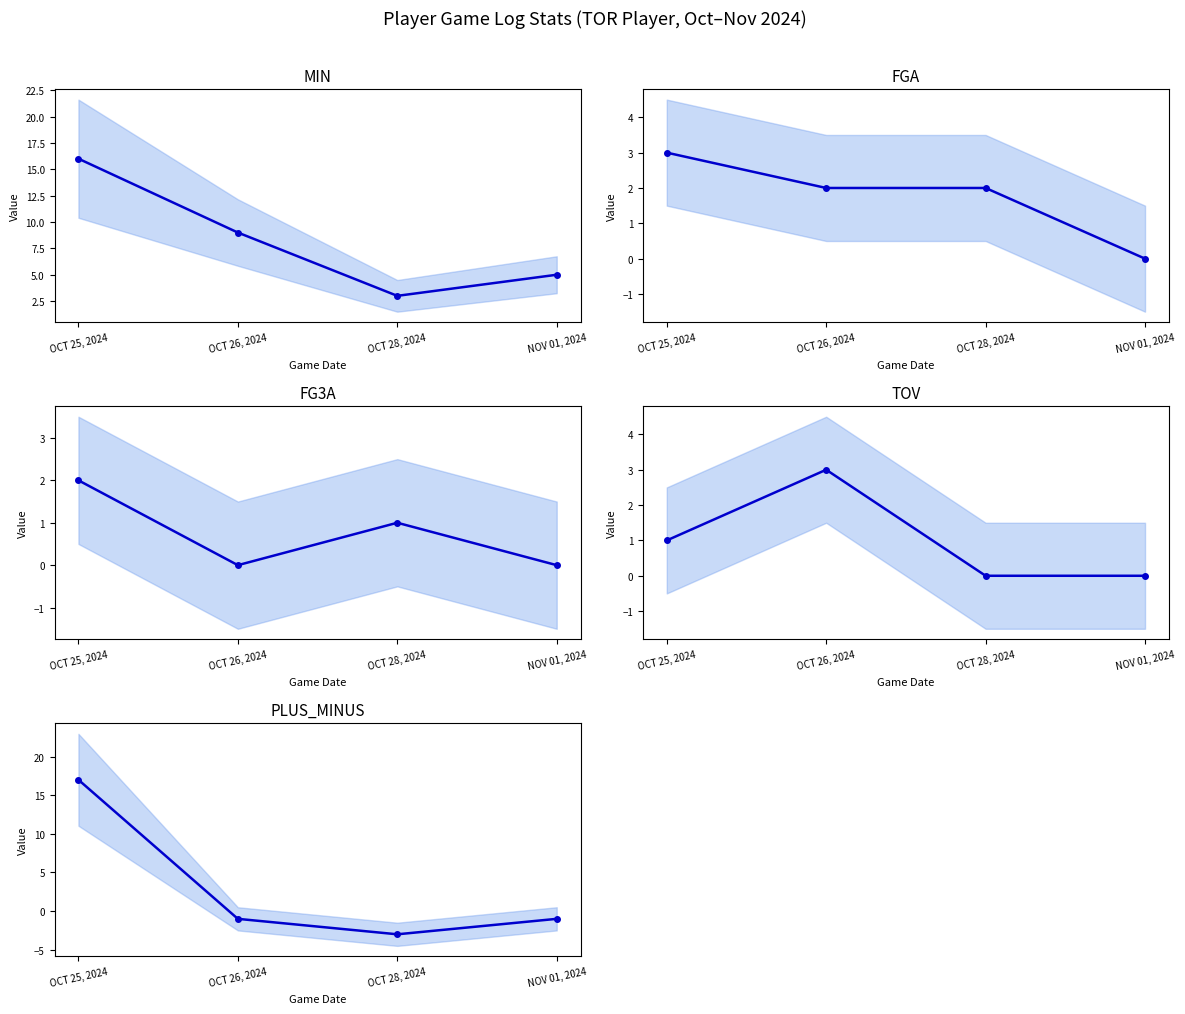

What is the difference between the second highest and second lowest values in the TOV series?

1